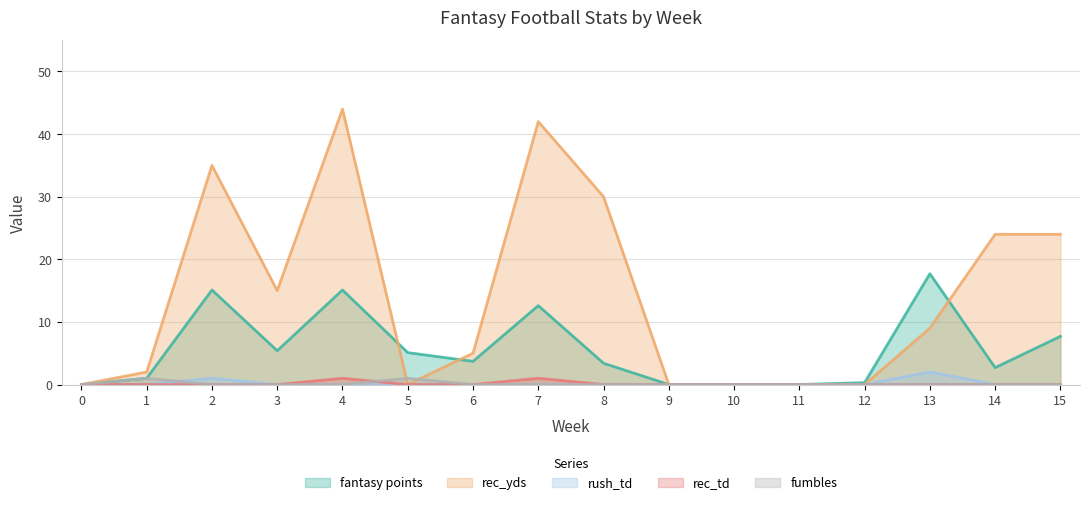

True or false: fumbles and fantasy points cross at least once.

False